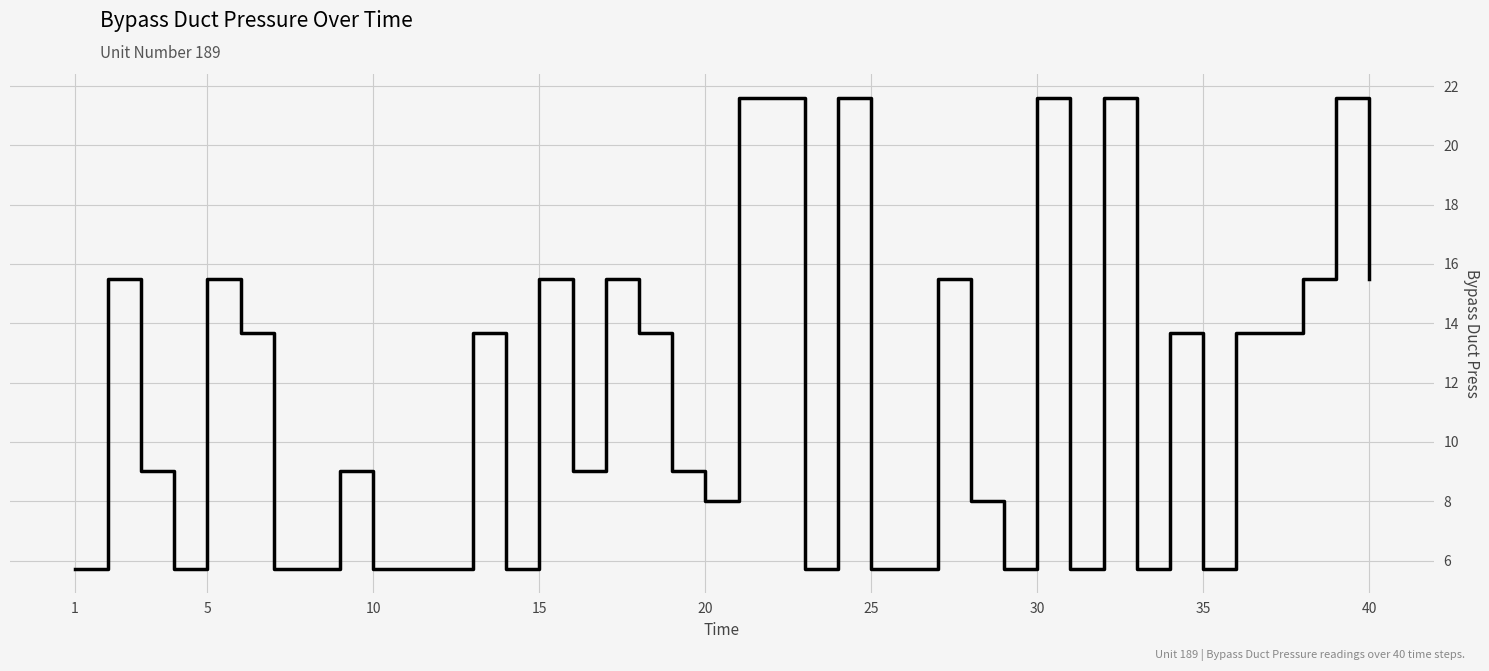

What is the minimum value shown in the chart?

5.7